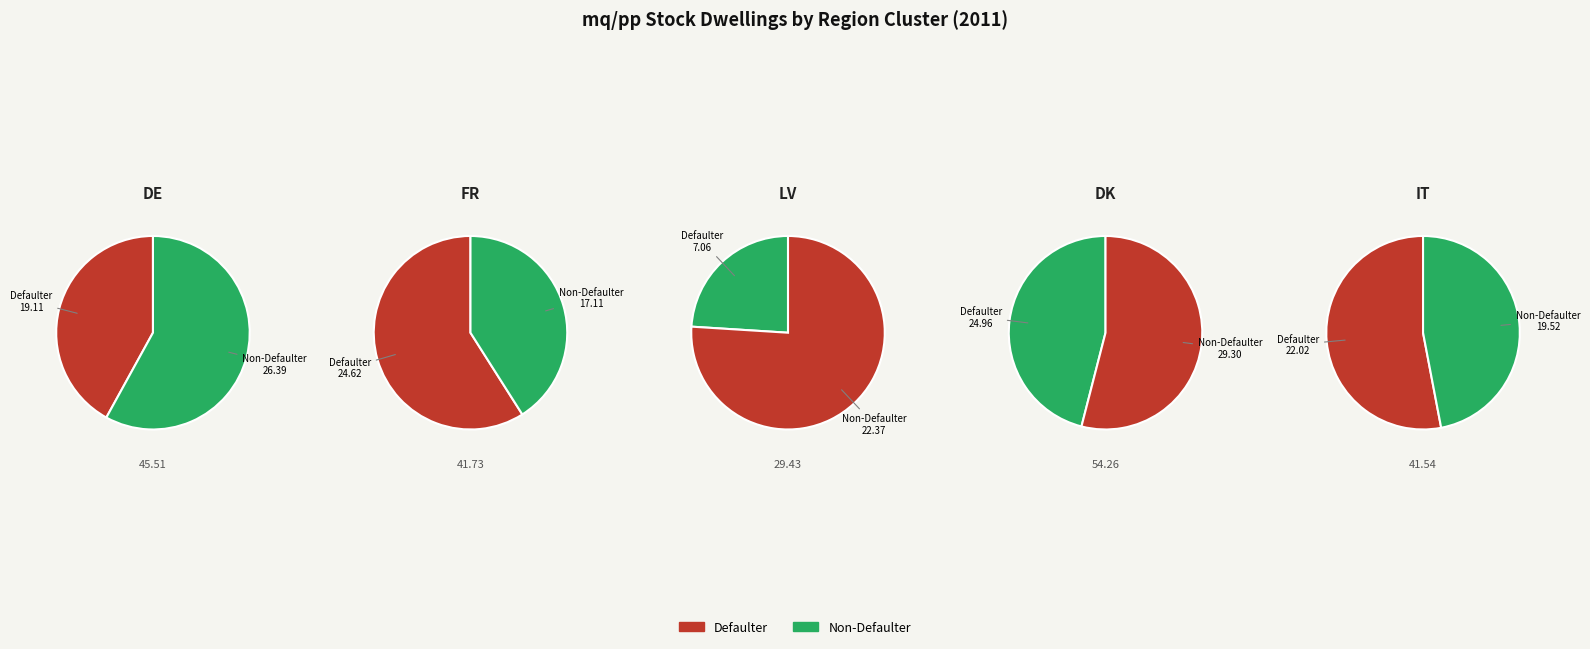

To the nearest percent, what percentage of the pie is DE?

21%